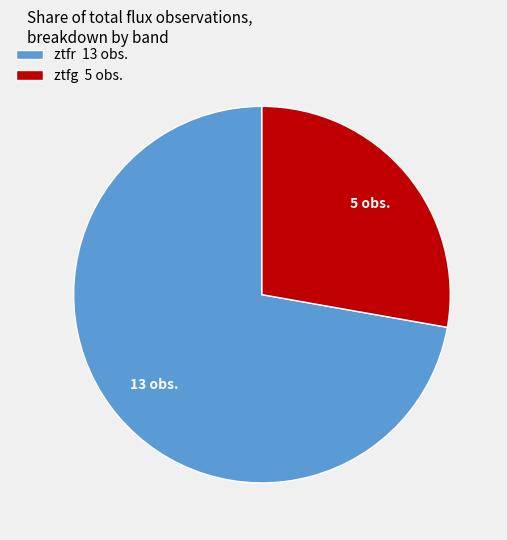

Is it true that ztfg 5 obs. is 15% of the pie?

False